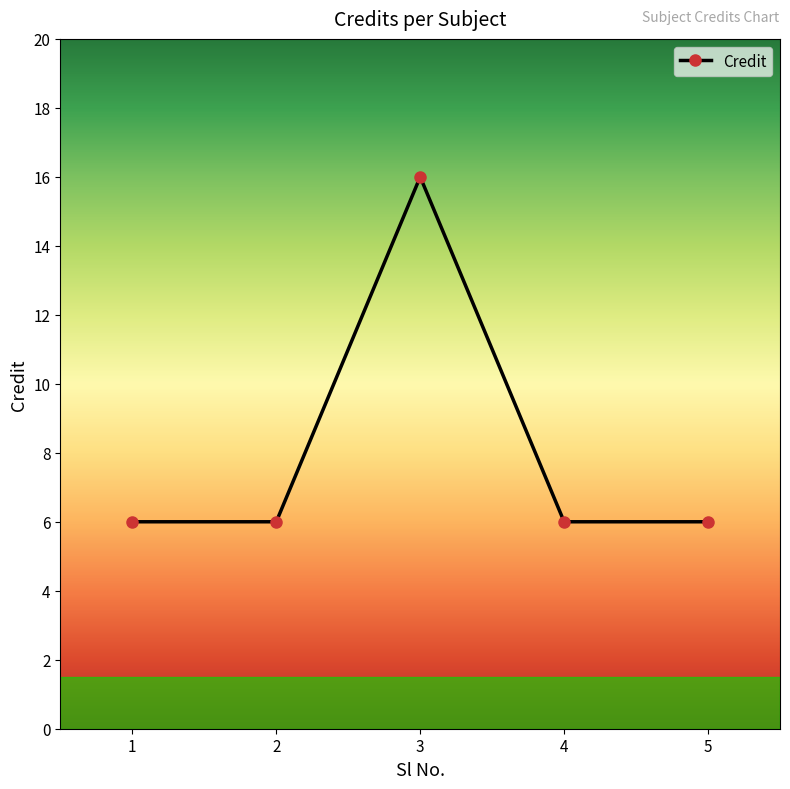

Count the number of data series in this chart.

1